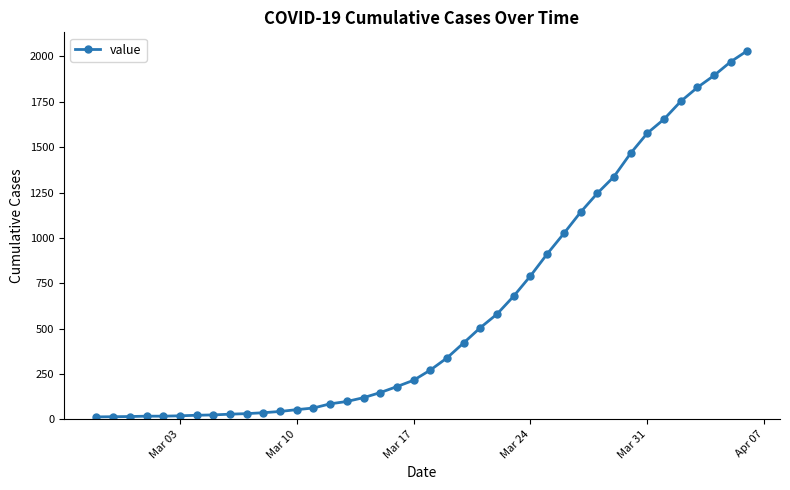

What is the sum of all values?

24656